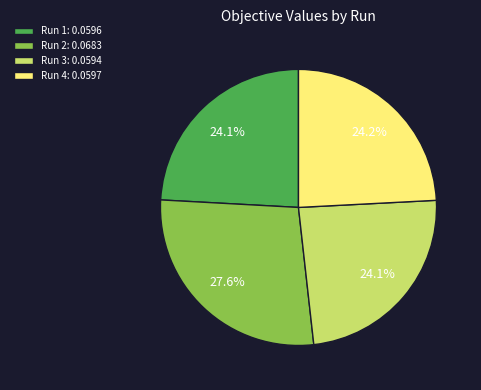

Does any single category account for the majority?

No